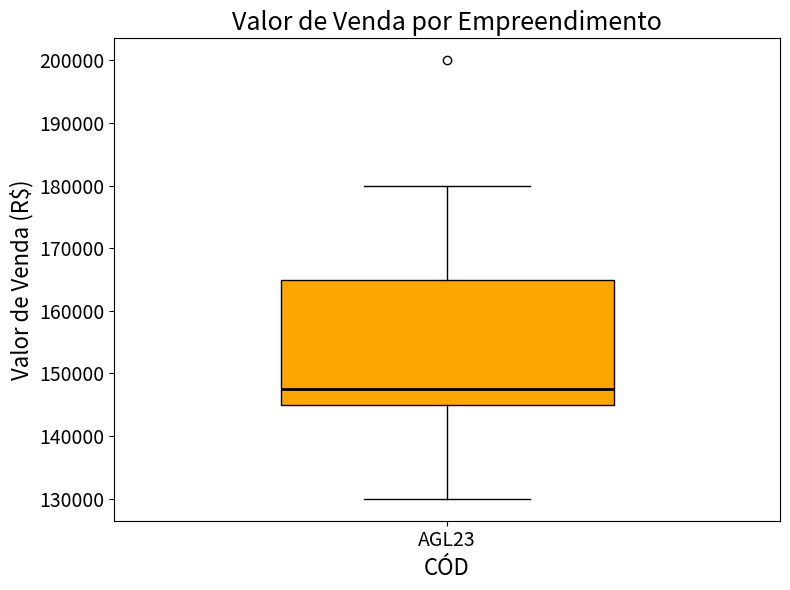

Transcribe this box plot: give where the median line is, the range the box spans, and where the two whiskers end, as read against the y-axis. The values are not printed on the chart, so give them approximately, as read against the axis.

median 148000, box 145000 to 165000, whiskers 130000 to 180000